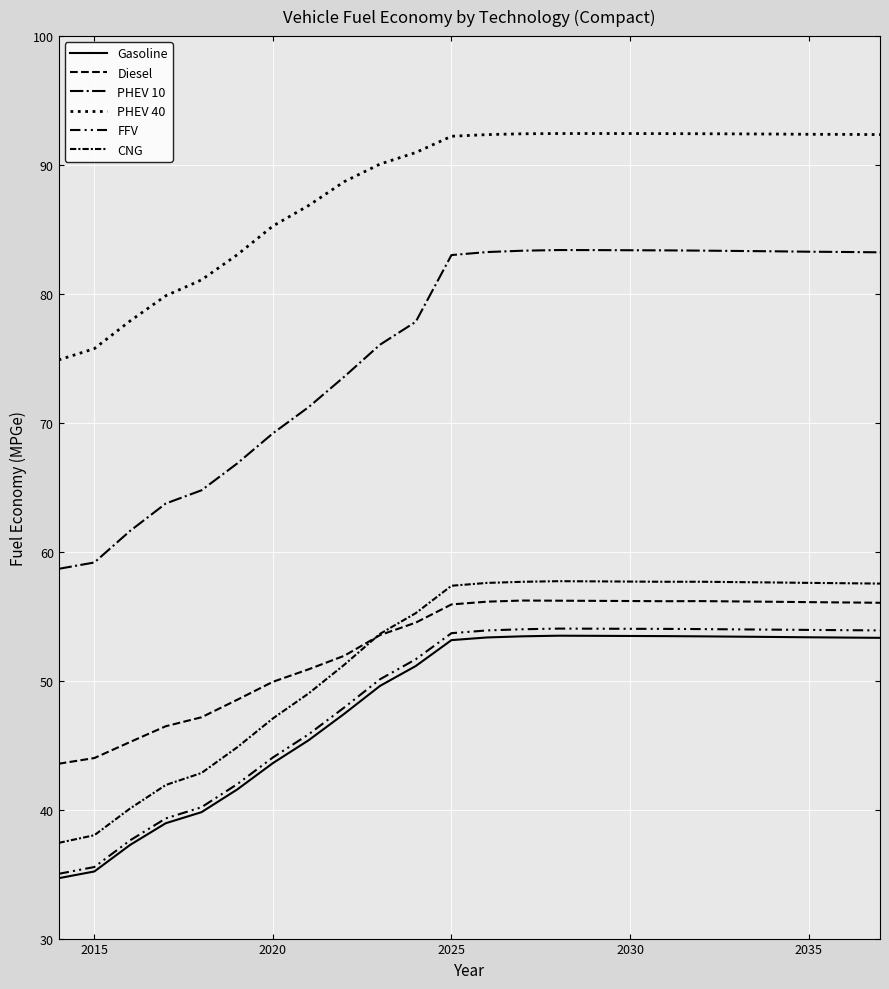

What is the highest value of the CNG series?

57.7